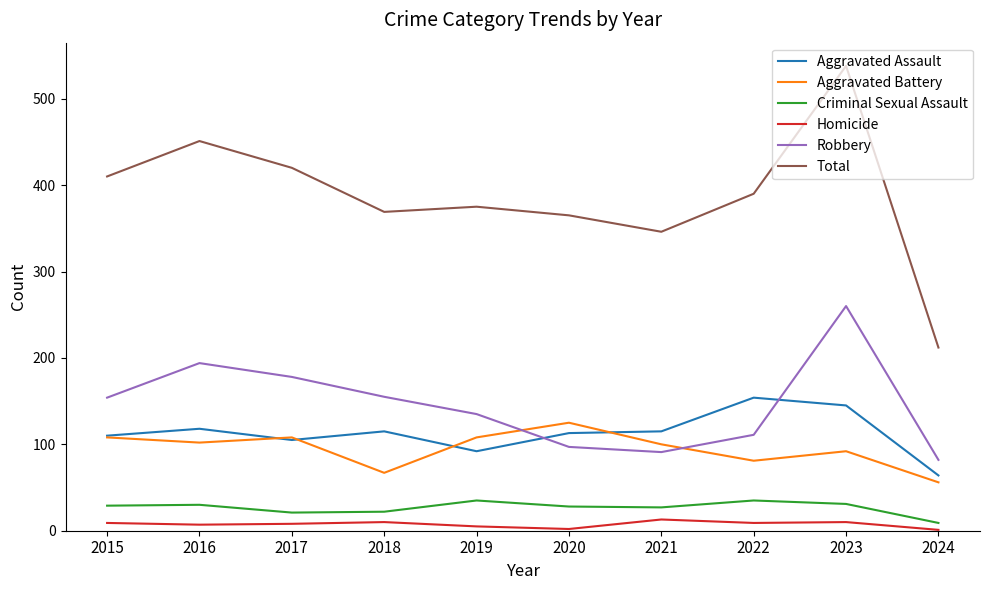

Is the value of Criminal Sexual Assault at 2019 greater than the value of Total at 2021?

No